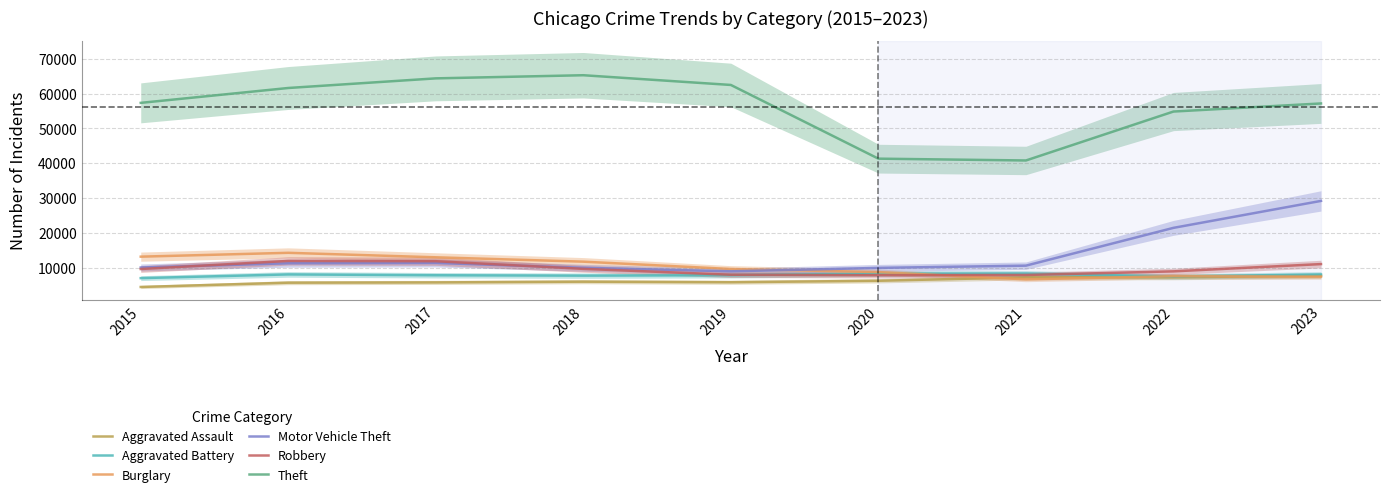

At which label does Aggravated Assault reach its minimum?

2015